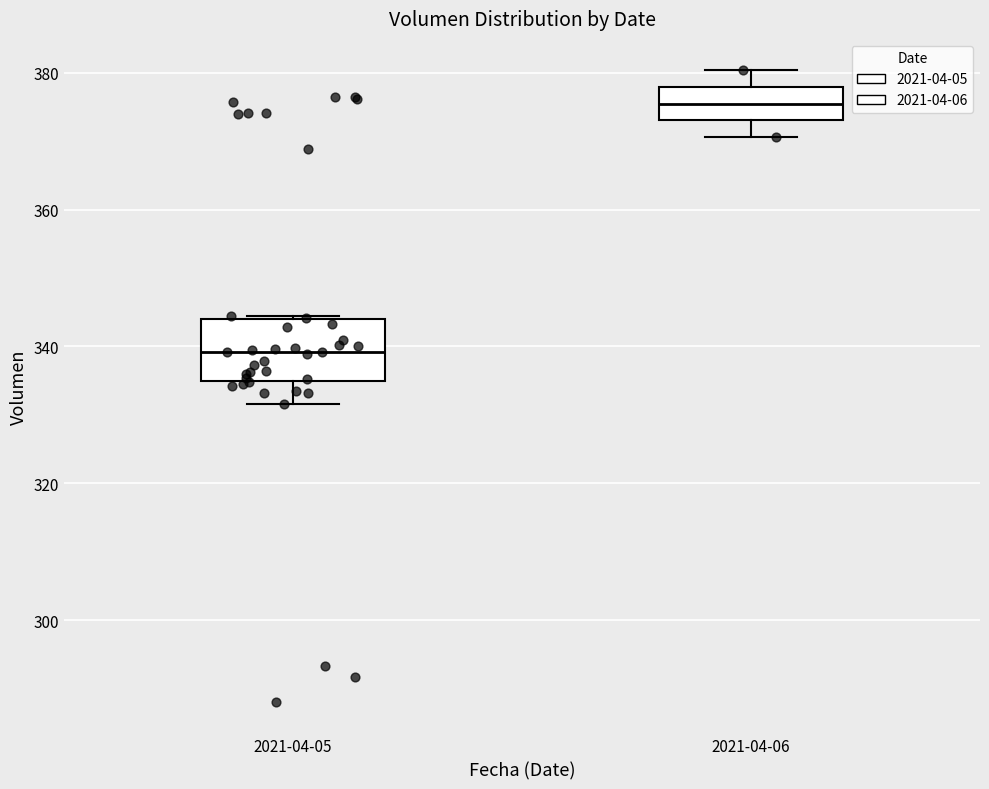

Where is the lower edge of the box for 2021-04-06 on the y-axis? The values are not printed on the chart, so give them approximately, as read against the axis.

374